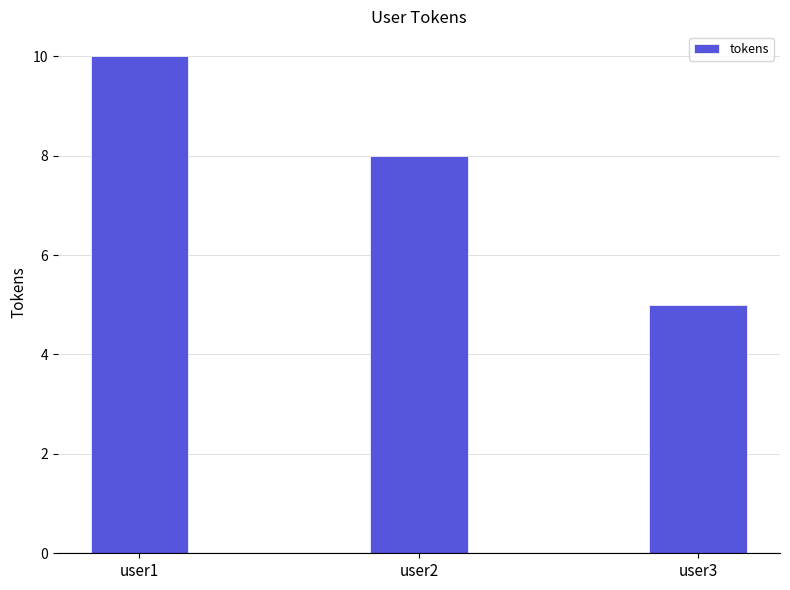

Reading right to left, transcribe all the data shown in this chart.

5	8	10